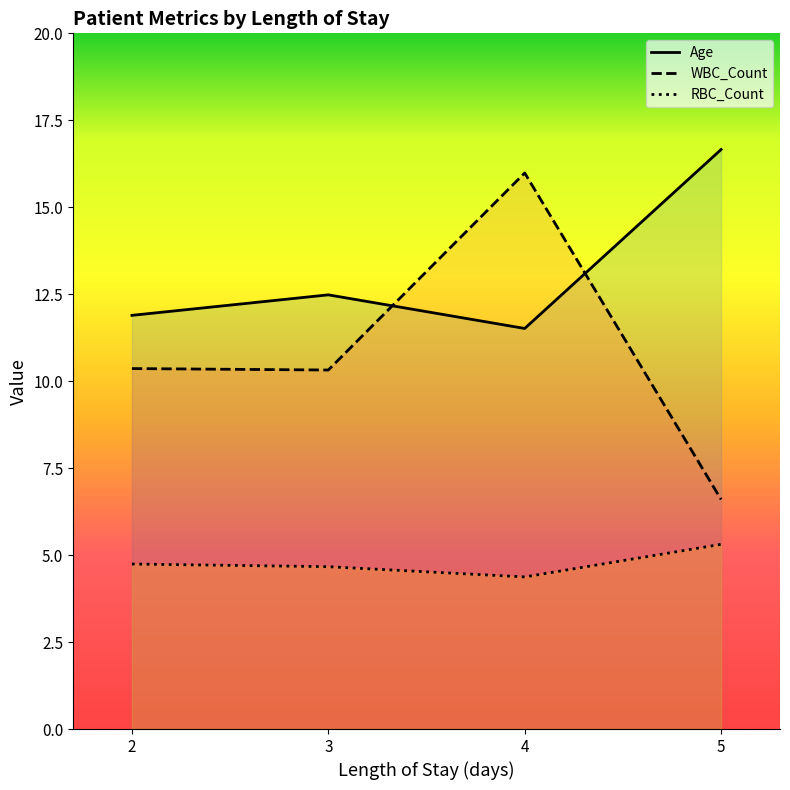

Does the chart display data point markers on the line(s)?

No